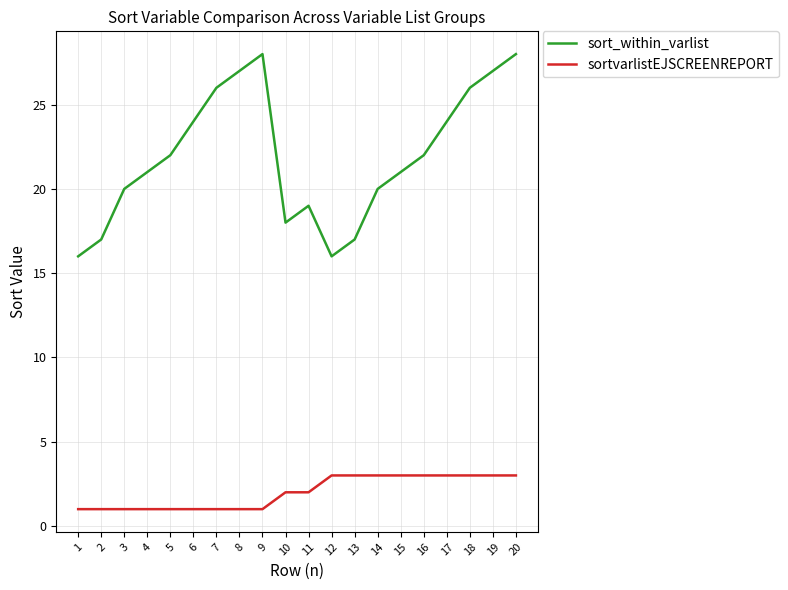

Which series changed the most between 2 and 16?

sort_within_varlist